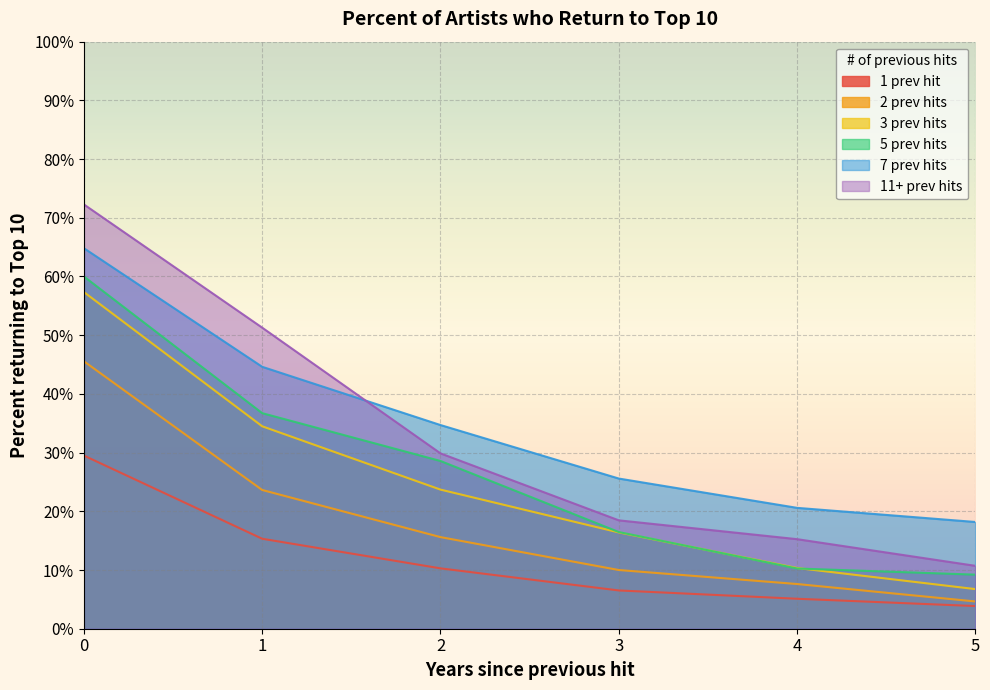

What is the sum of all 3 prev hits values?

1.5